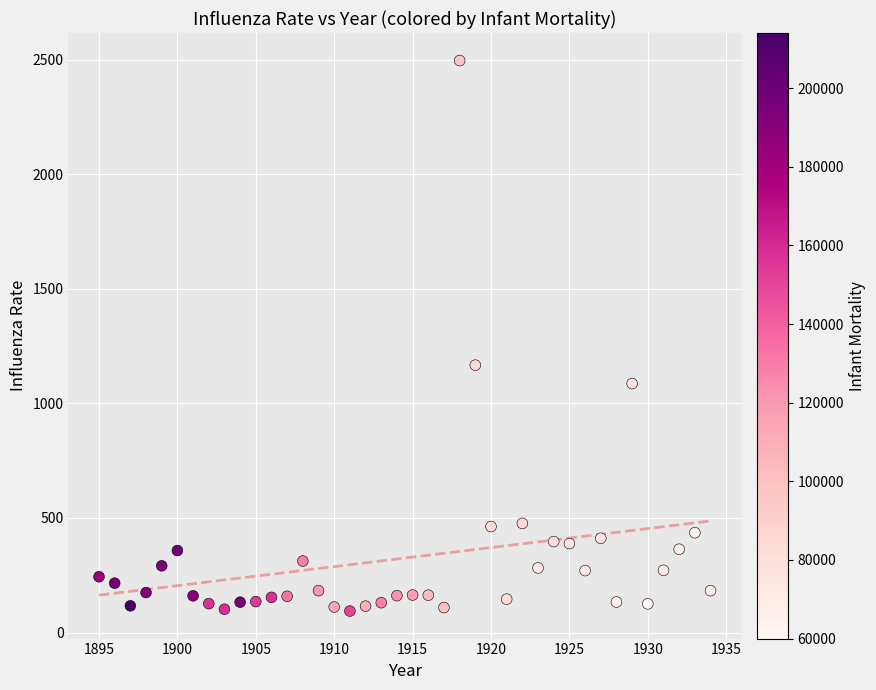

What is the range of X values (max minus min)?

39.0